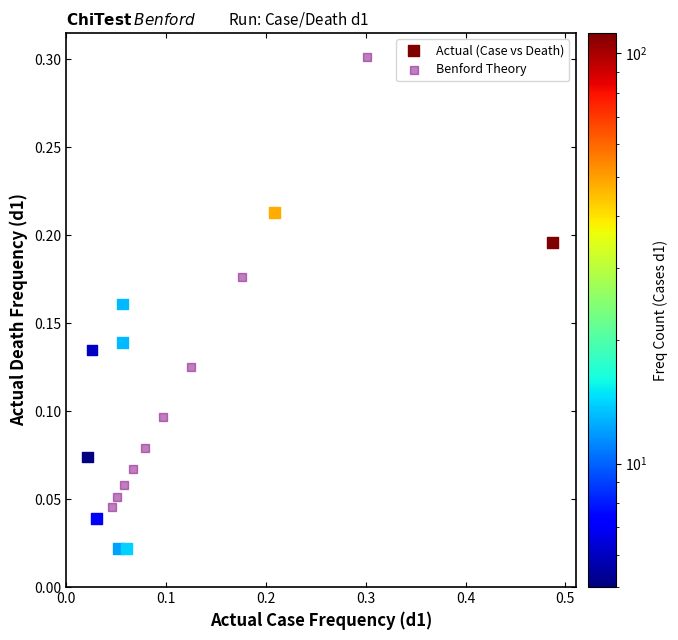

Which series reaches the maximum Y coordinate?

Benford Theory